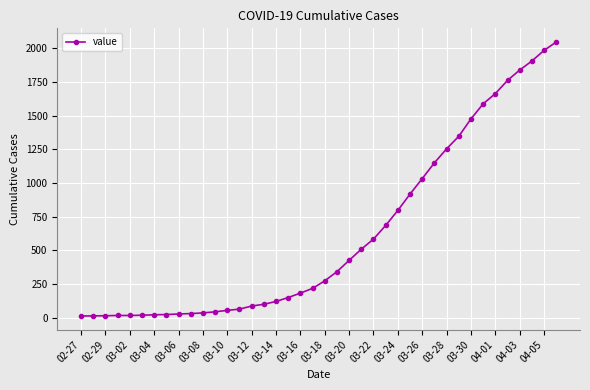

Does the chart have visible grid lines?

Yes